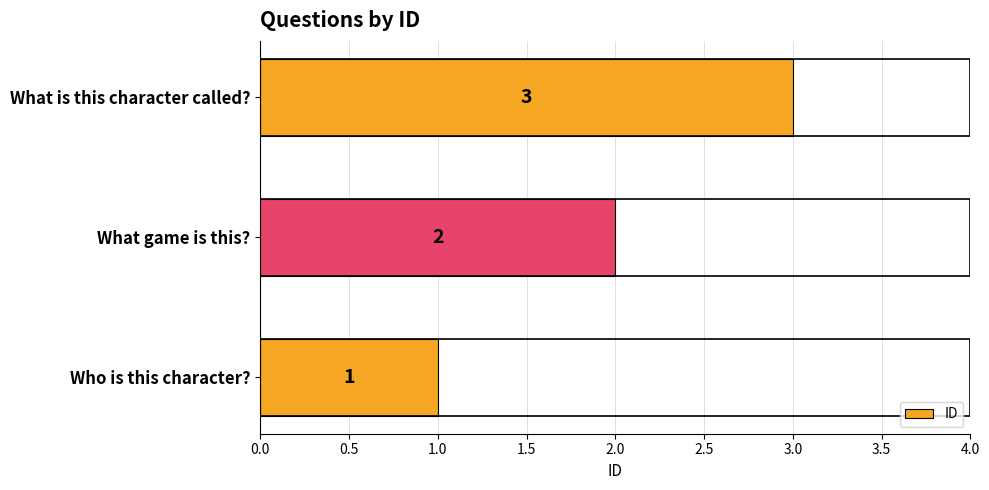

Rank the categories by value from highest to lowest.

What is this character called?, What game is this?, Who is this character?